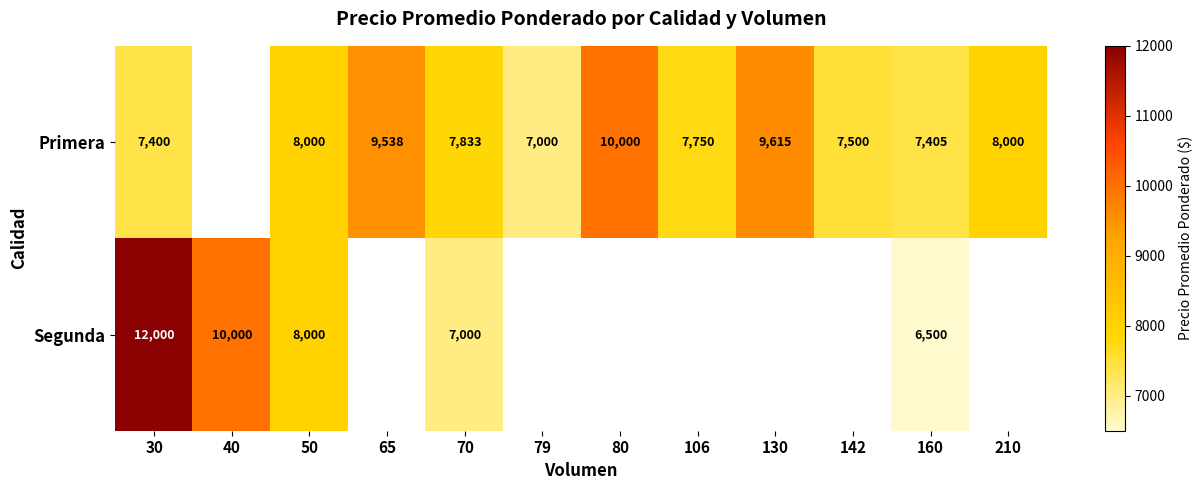

What is the spread (max minus min) of values at 30?

4600